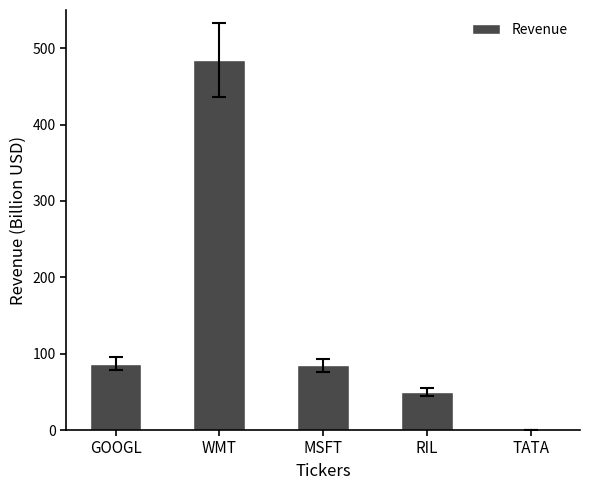

Between WMT and RIL, which is larger?

WMT